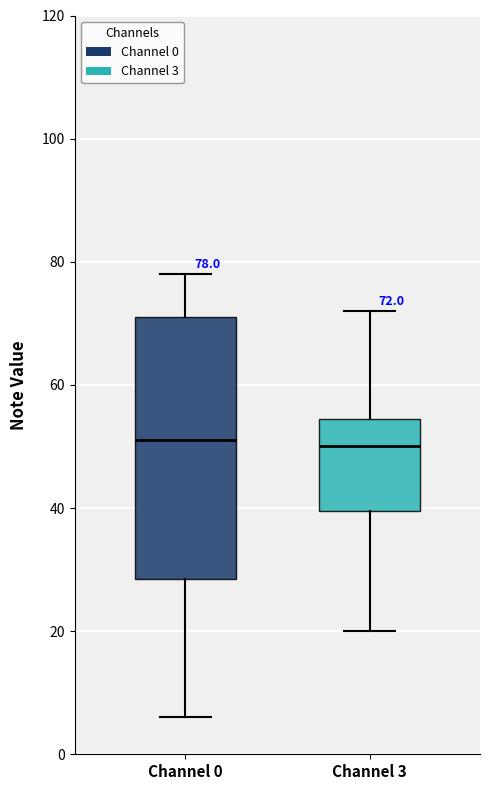

Which box is the tallest, from its lower edge to its upper edge?

Channel 0